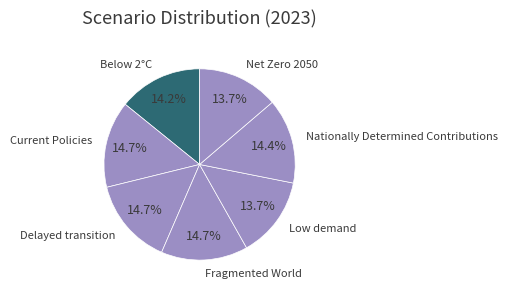

What percentage is the Below 2°C slice, to the nearest percent?

14%